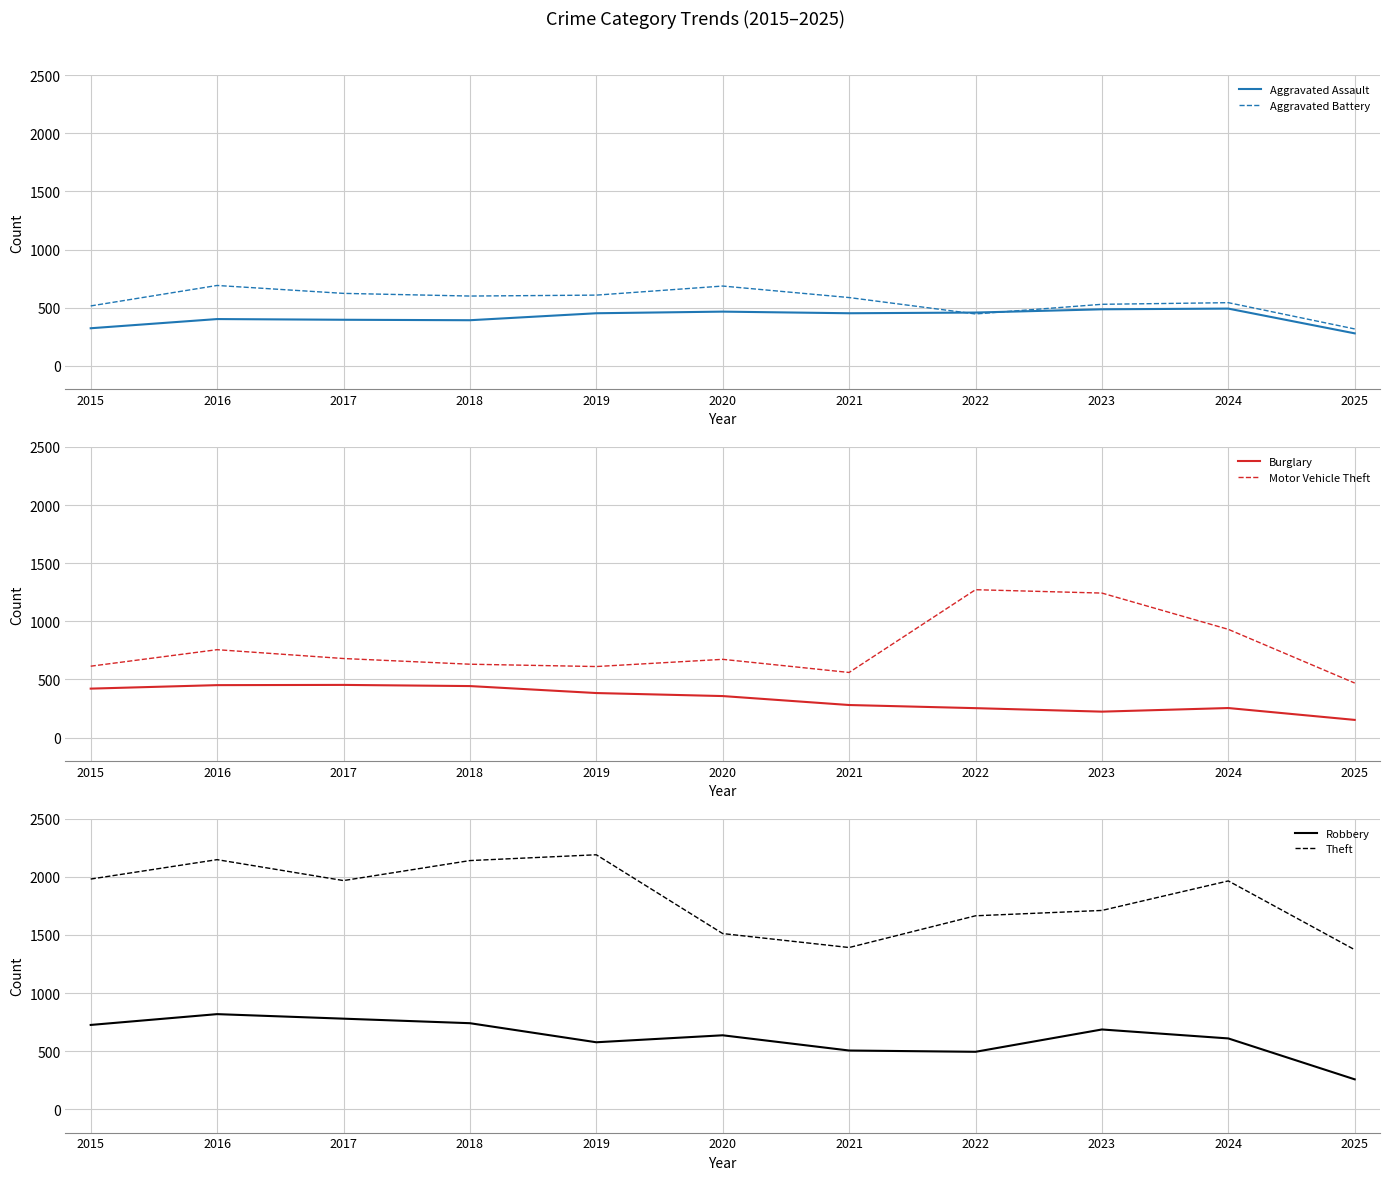

What is the total value across all series at 2018?

4947